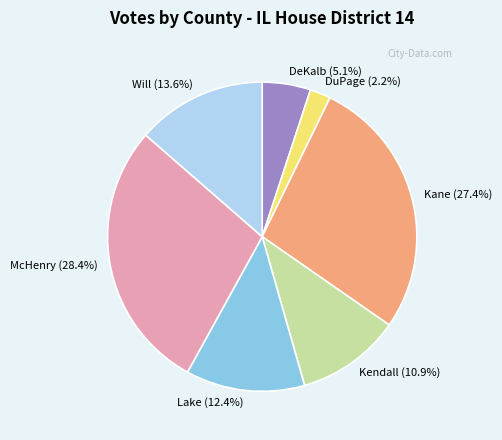

Which has a higher value, Will or McHenry?

McHenry